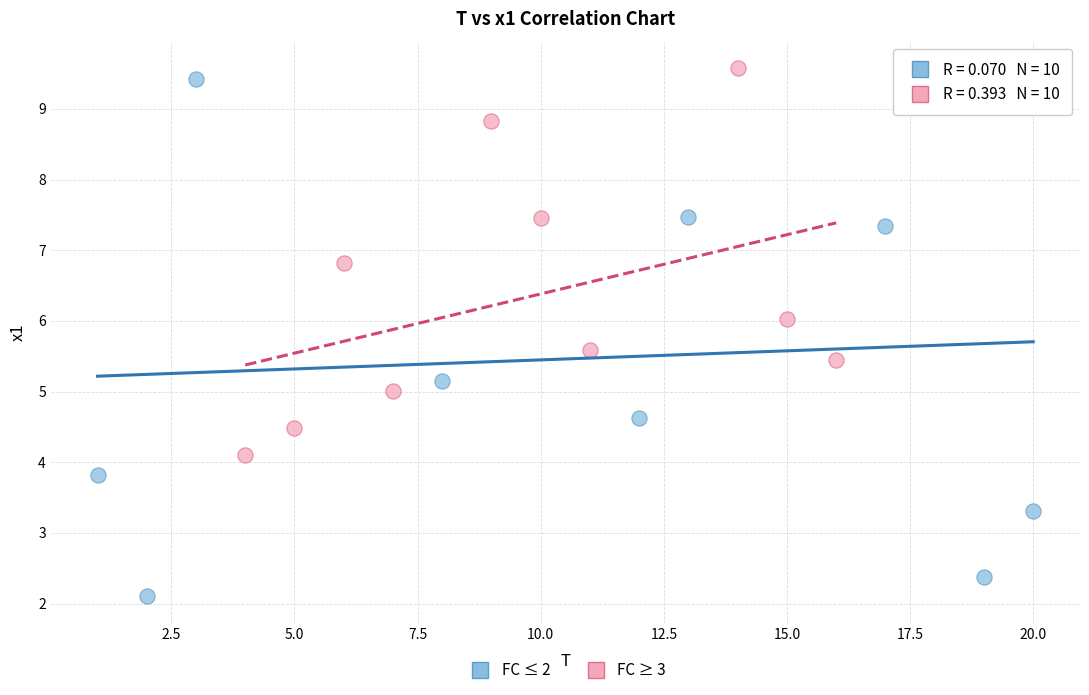

Which series has the widest spread of Y values?

FC ≤ 2